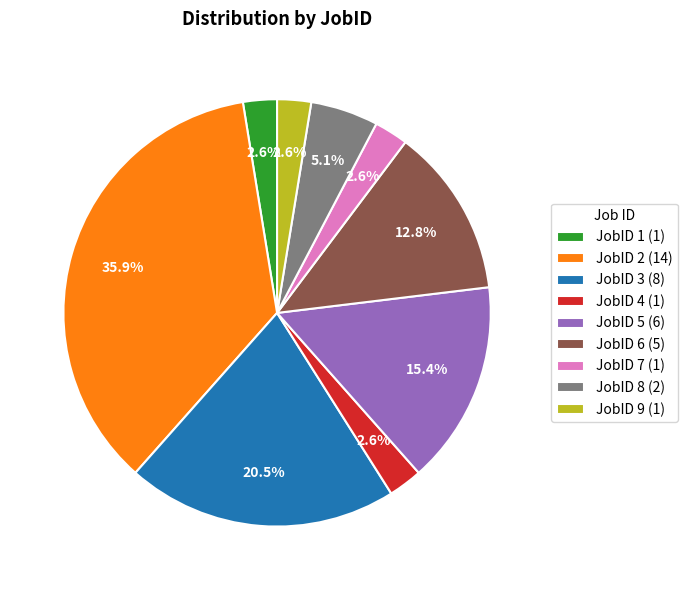

Combined, do JobID 2 (14) and JobID 9 (1) account for over 50%?

No